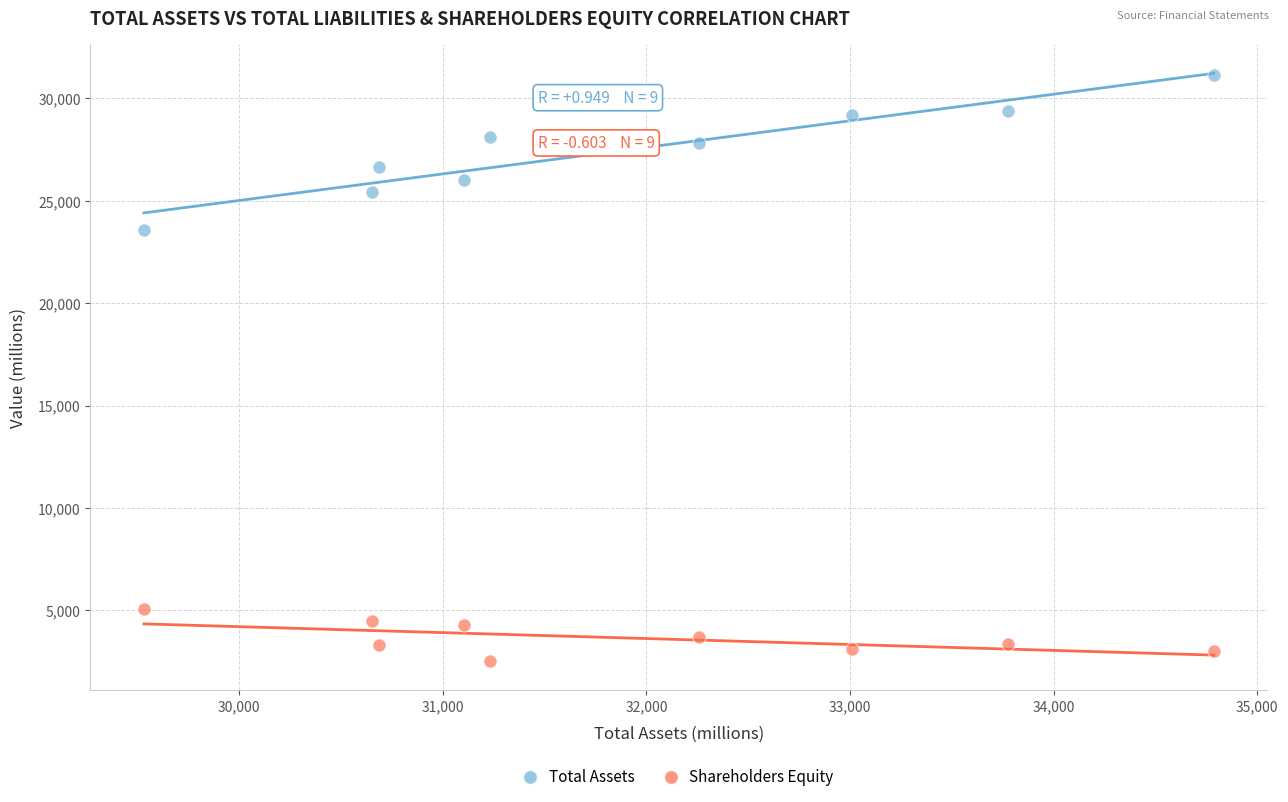

Which series contains the lowest Y value?

Shareholders Equity